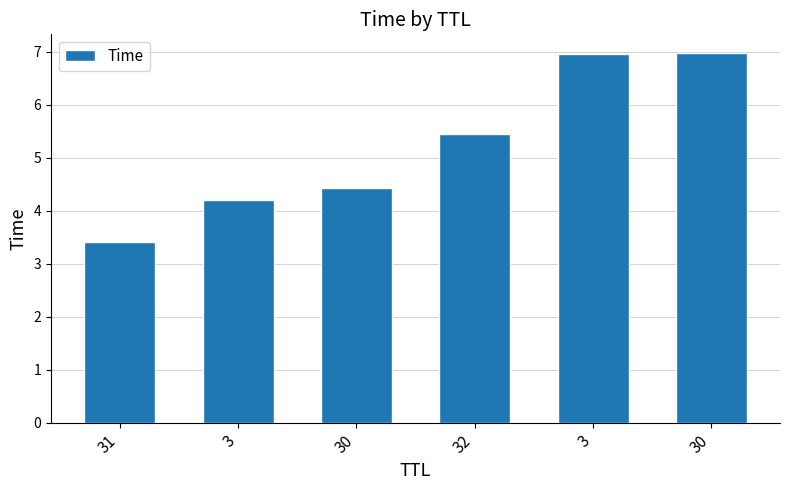

How many data points does each series have?

6